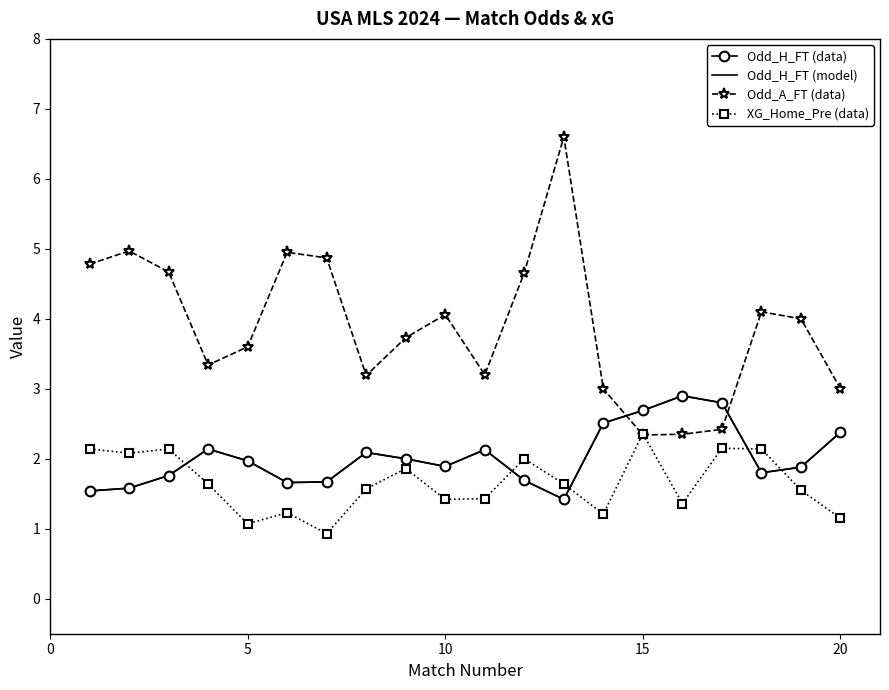

True or false: Odd_H_FT (model) and Odd_A_FT (data) intersect in this chart.

True